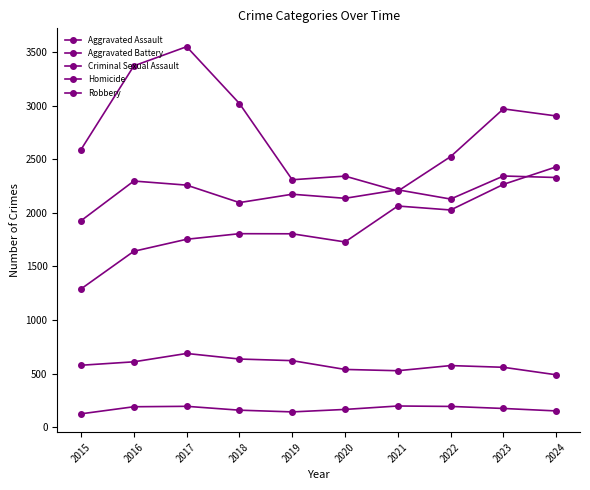

Does the chart have visible grid lines?

No